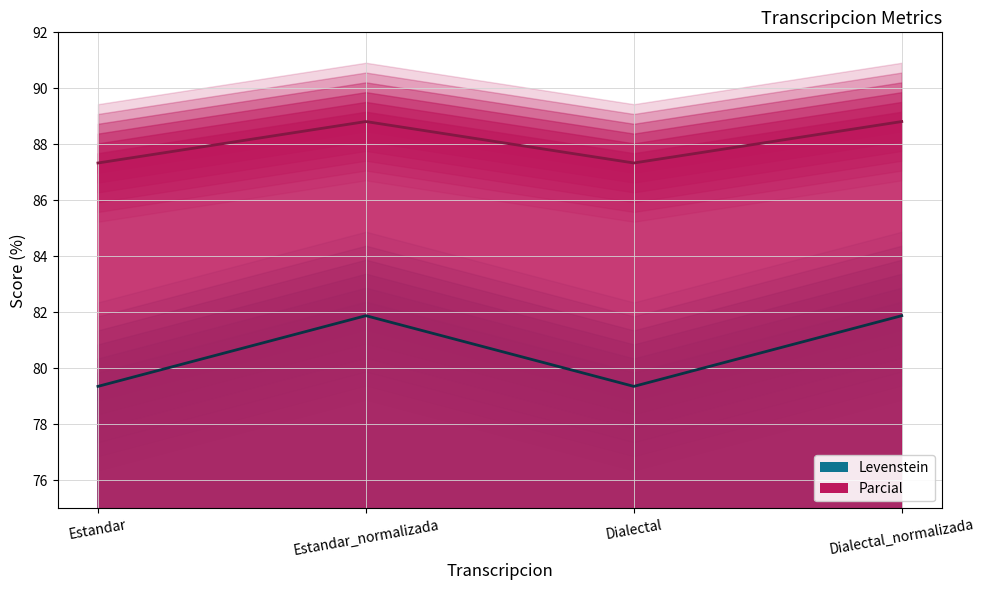

Rank the series at Estandar from lowest to highest value.

Levenstein_line, Parcial_line